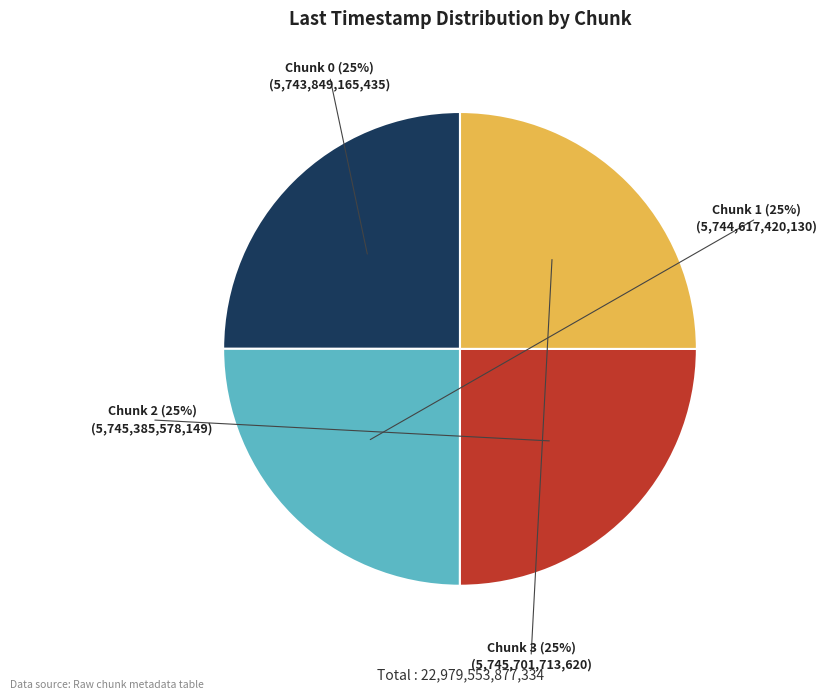

Does any single category account for the majority?

No